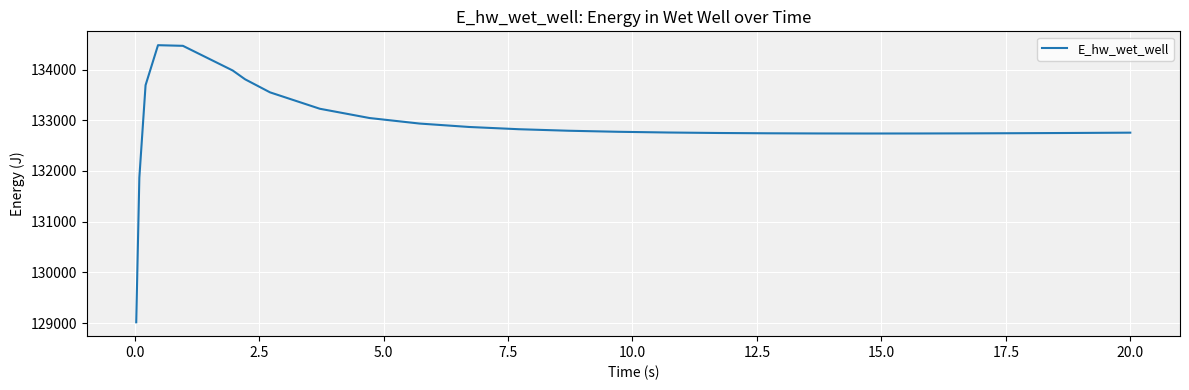

What is the minimum value shown in the chart?

129015.6